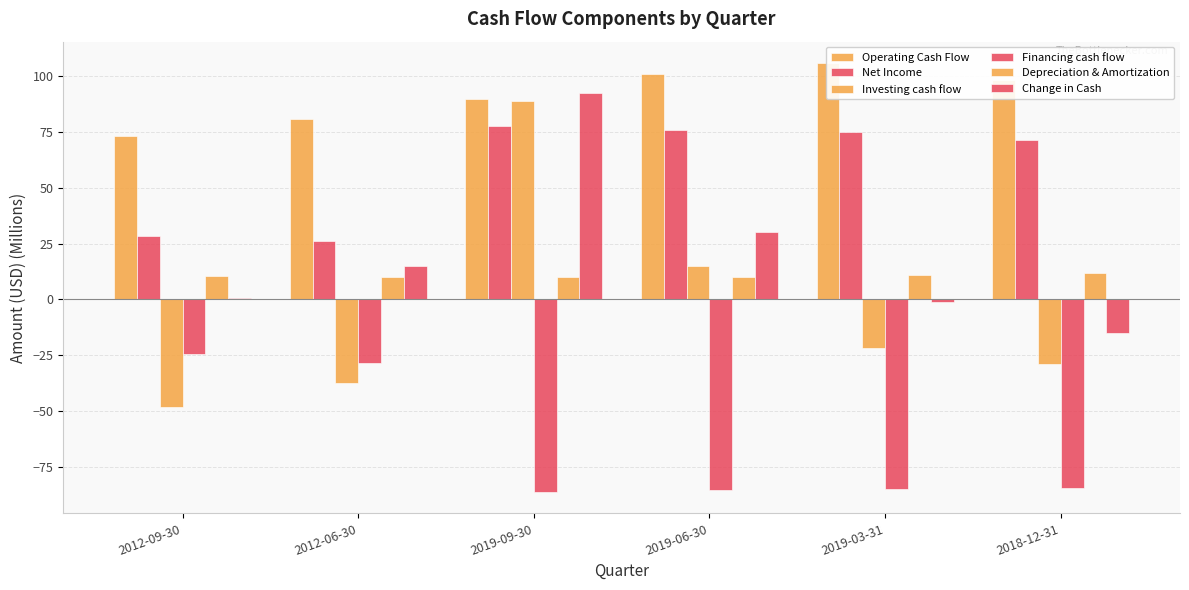

What position from the left is 2019-06-30?

4